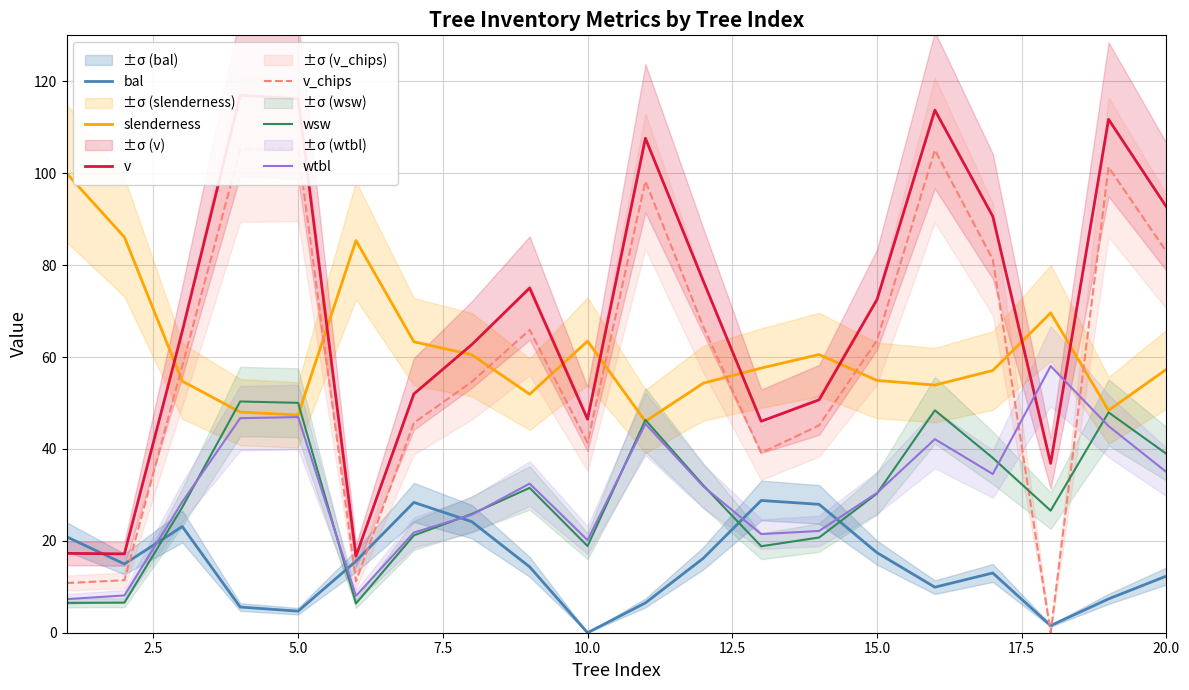

Is it true that slenderness equals 63.5 at 10.0?

True